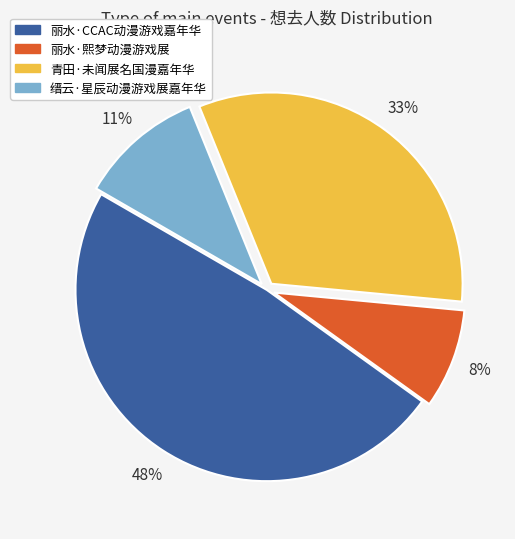

How many slices are in this pie chart?

4